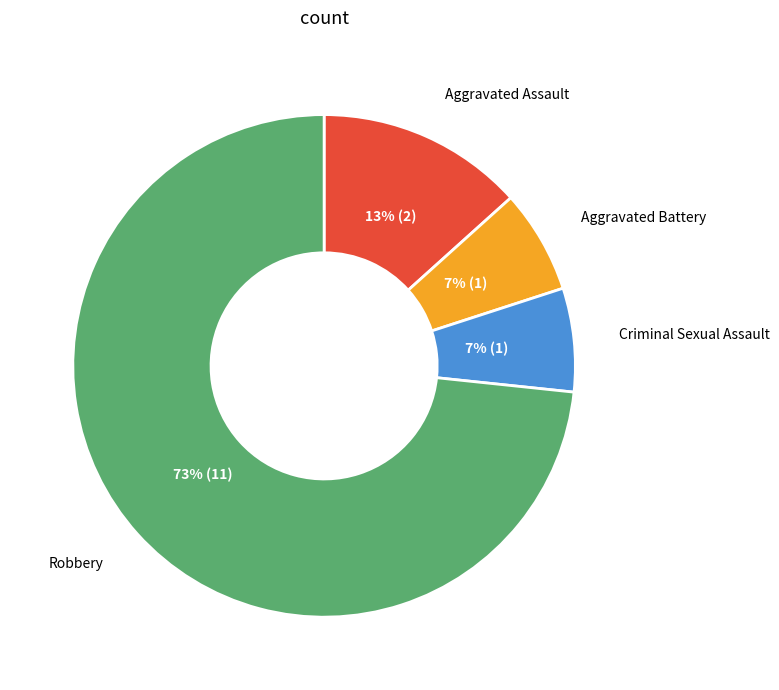

How many segments does this pie chart have?

4